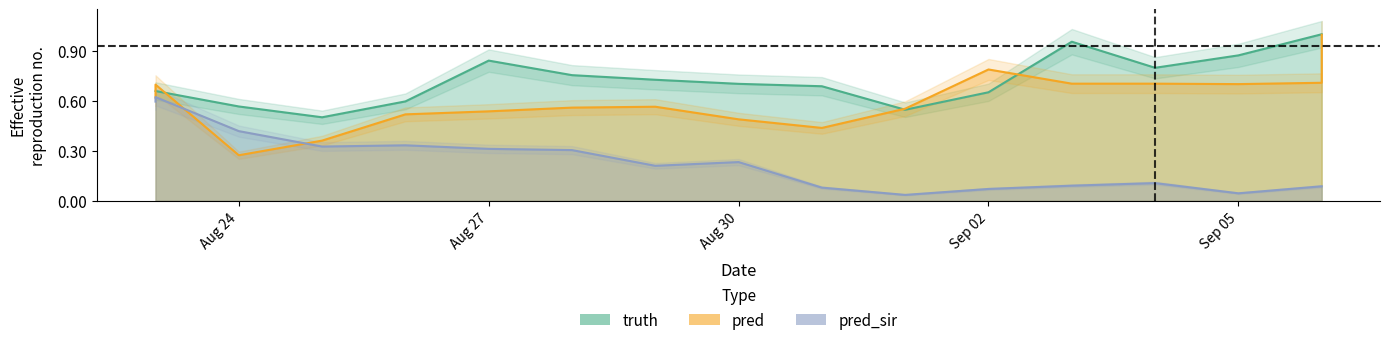

What is the spread (max minus min) of values at Sep 05?

0.8